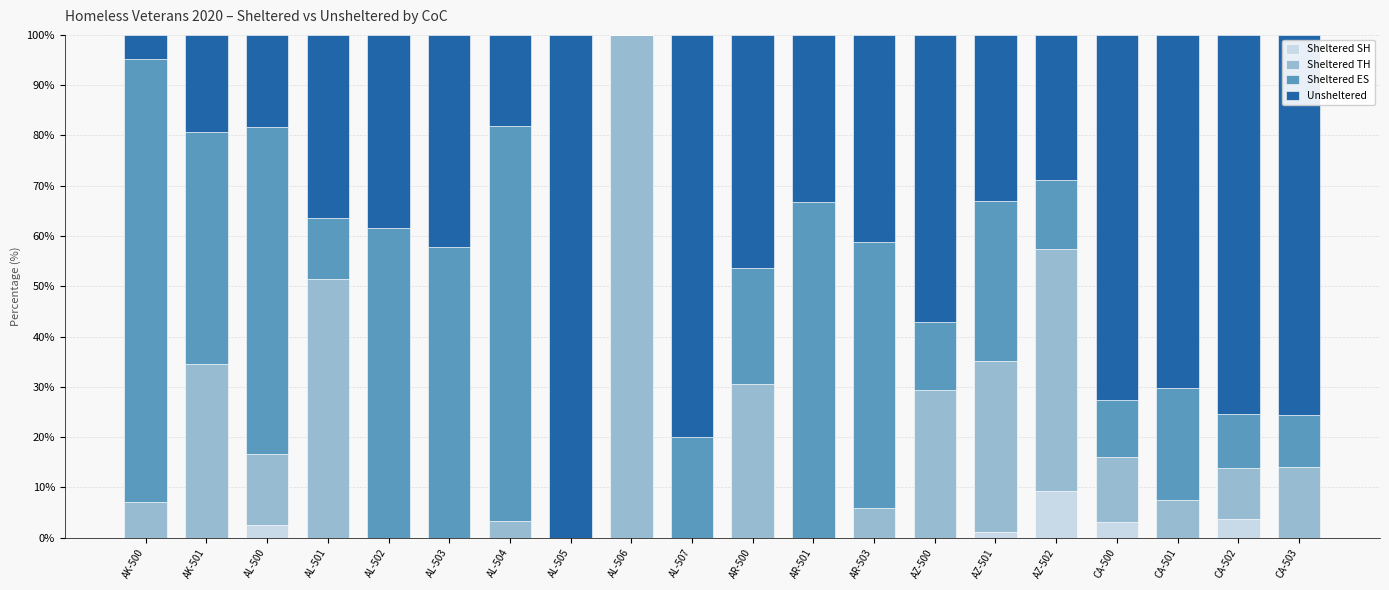

The value of Sheltered SH at CA-501 is 0.0. True or false?

True